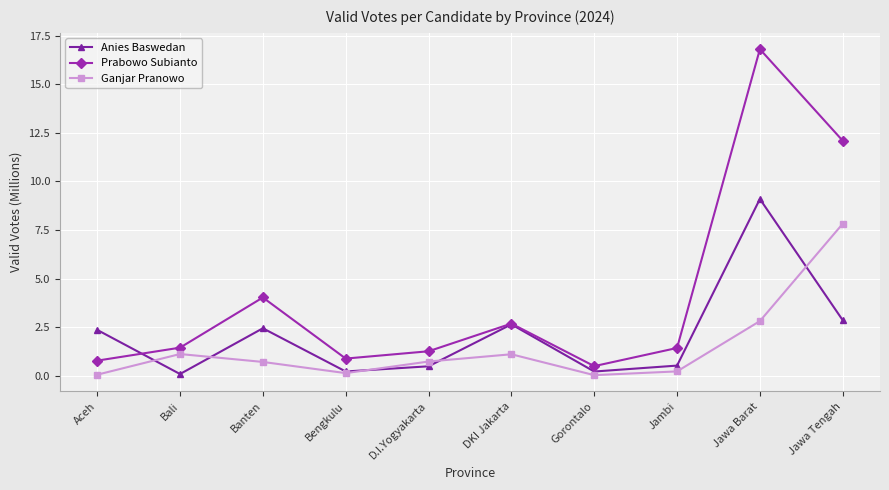

What is the label of the 2nd point from the right?

Jawa Barat